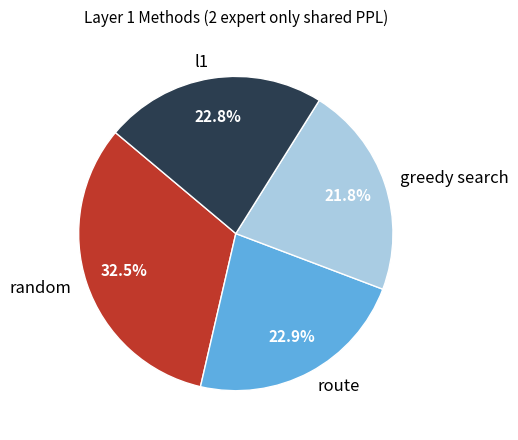

Approximately how many times larger is the value at random compared to greedy search?

1.5